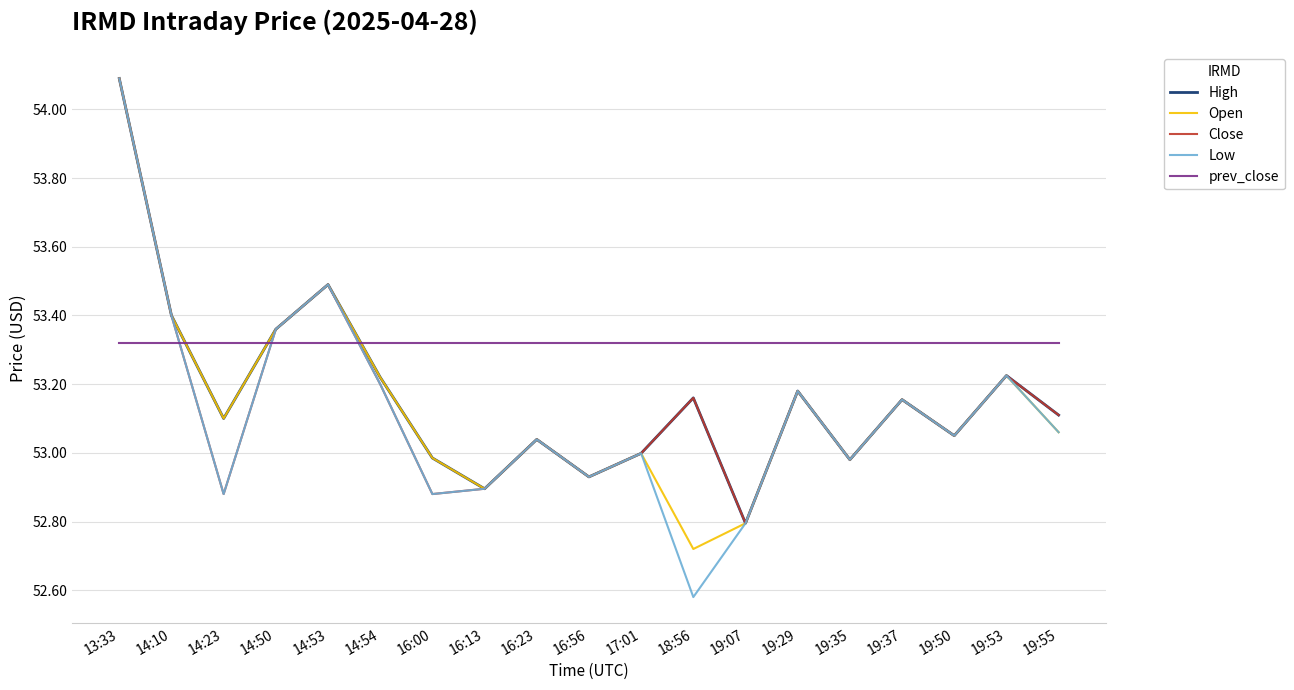

Which series has the largest total across all categories?

prev_close